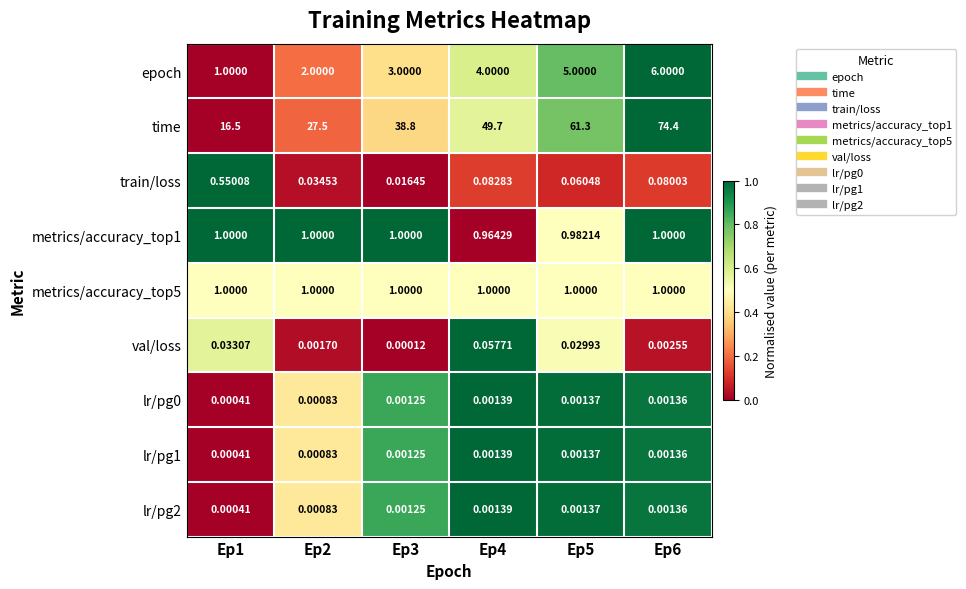

Is the value of epoch at Ep2 greater than the value of lr/pg1 at Ep6?

Yes